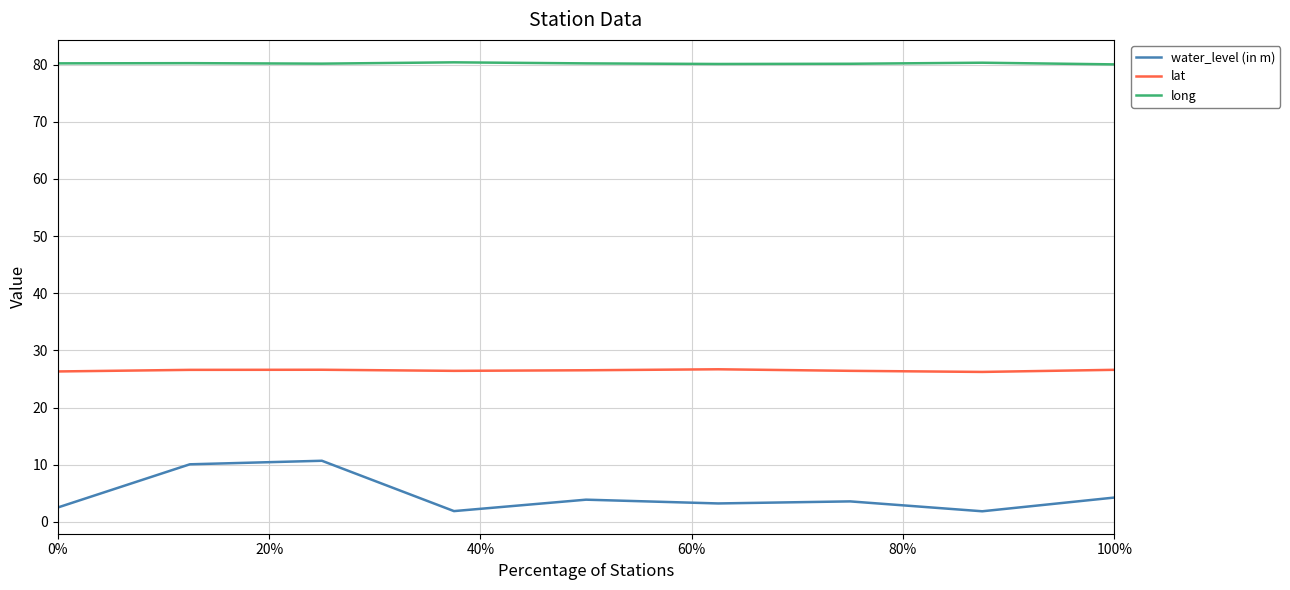

Which series has the widest spread of values?

water_level (in m)